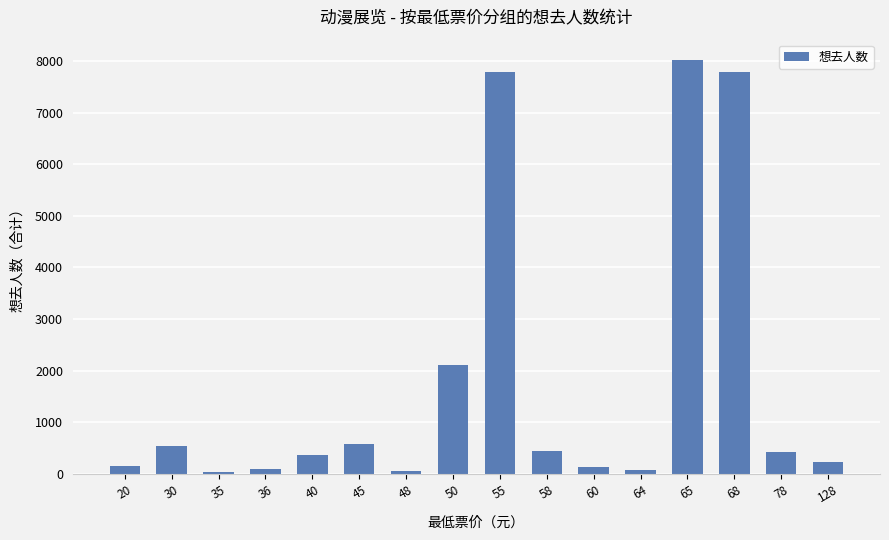

Approximately how many times larger is the value at 68 compared to 40?

21.3